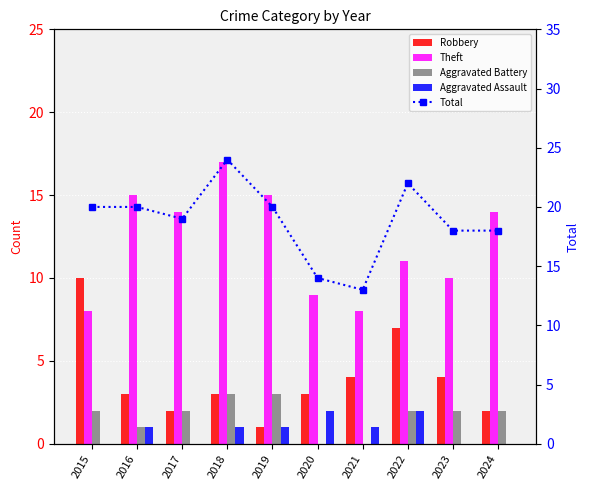

Count the number of categories in the chart.

10